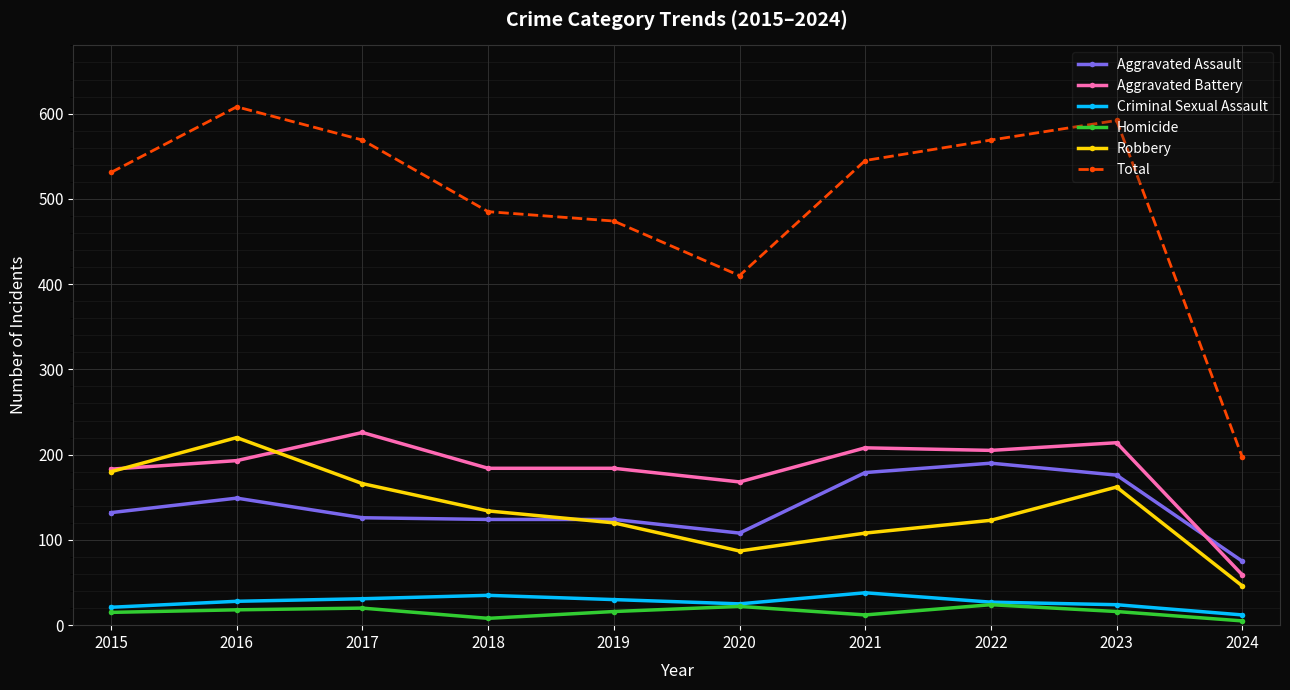

What is the smallest value displayed?

5